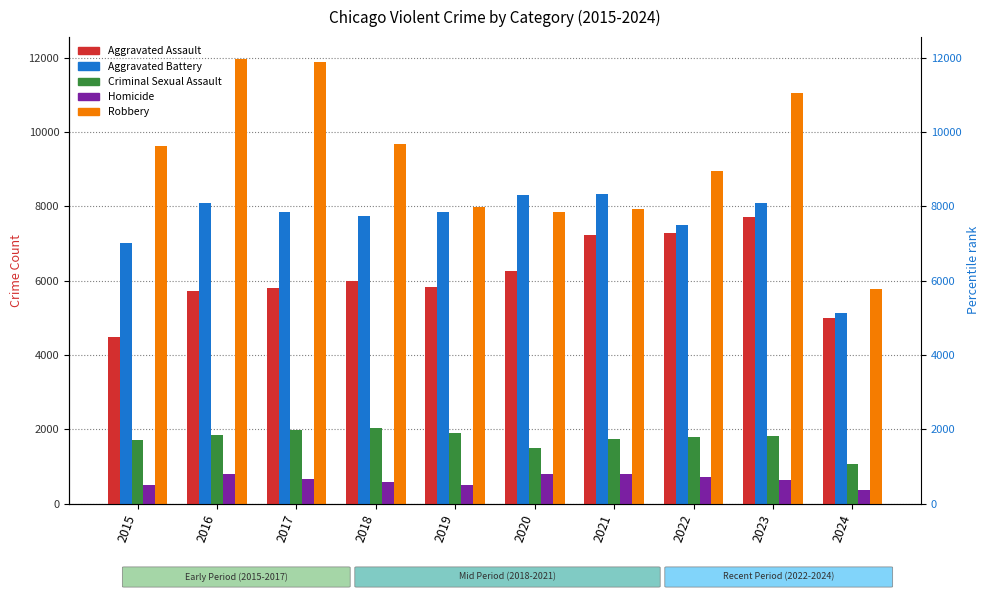

Which category has the highest value in the Robbery series?

2016